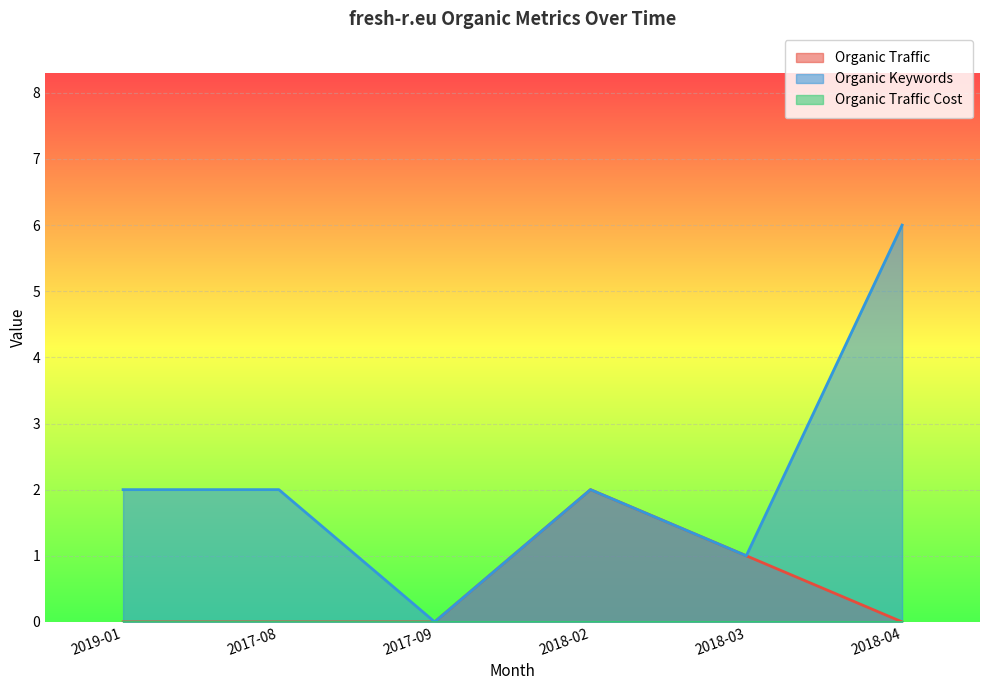

The value of Organic Keywords at 2018-04 is 6. True or false?

True